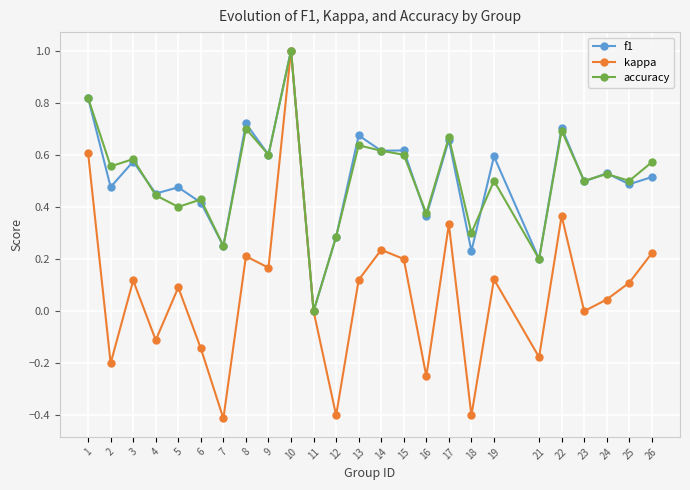

Which series changed the most between 2 and 16?

accuracy